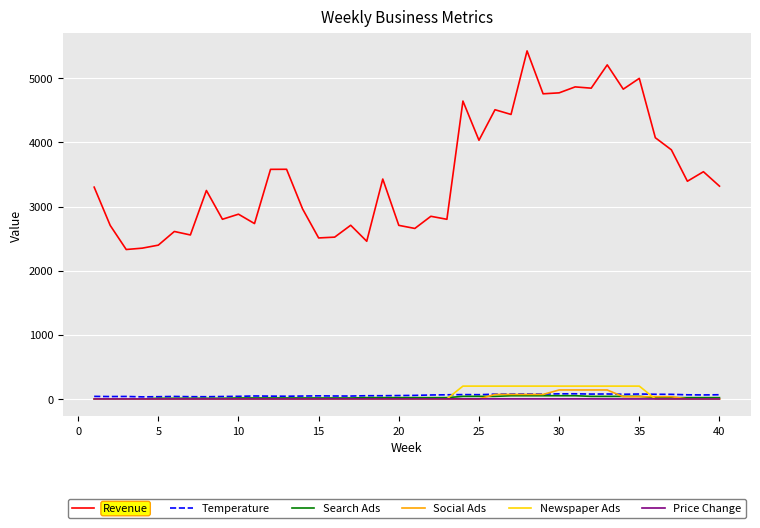

True or false: Revenue and Price Change cross at least once.

False